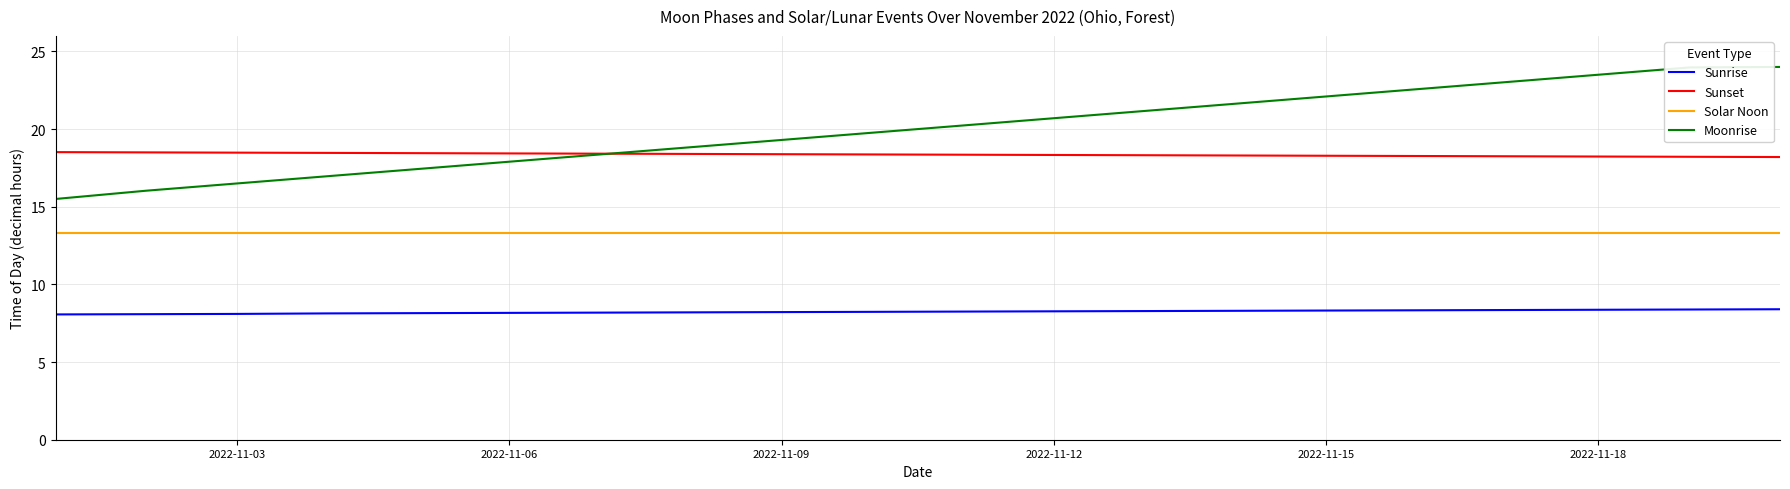

What is the minimum value shown in the chart?

8.1